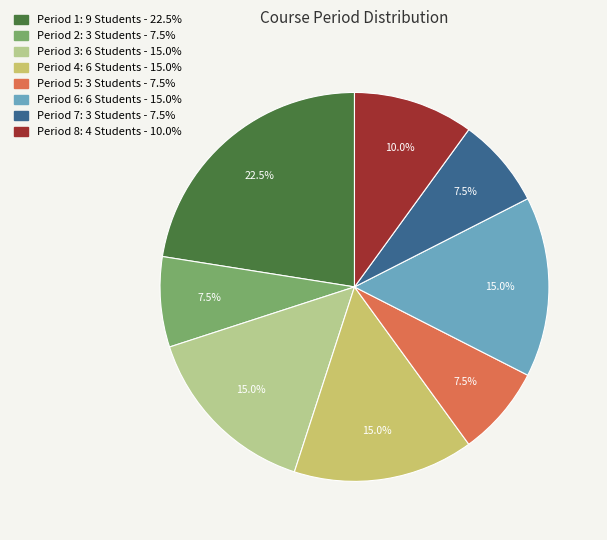

To the nearest percent, what is the average slice percentage?

12%